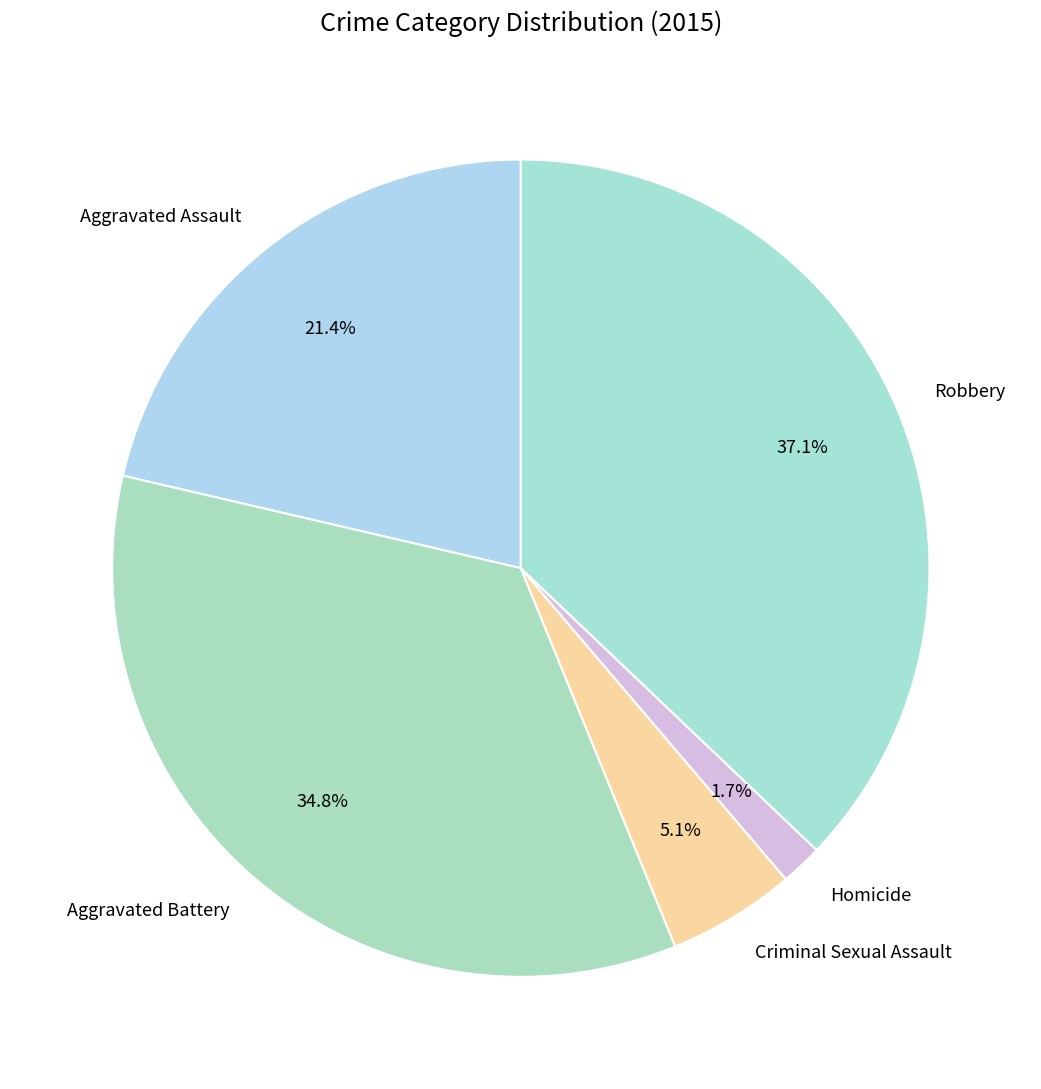

Between Aggravated Battery and Aggravated Assault, which is larger?

Aggravated Battery